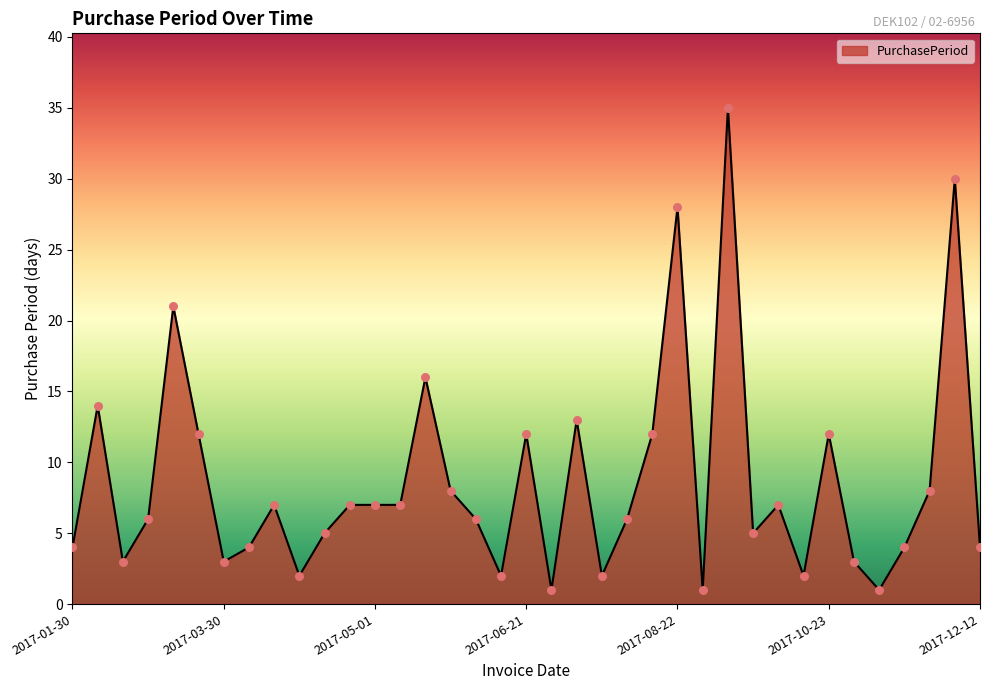

What is the maximum value shown in the chart?

35